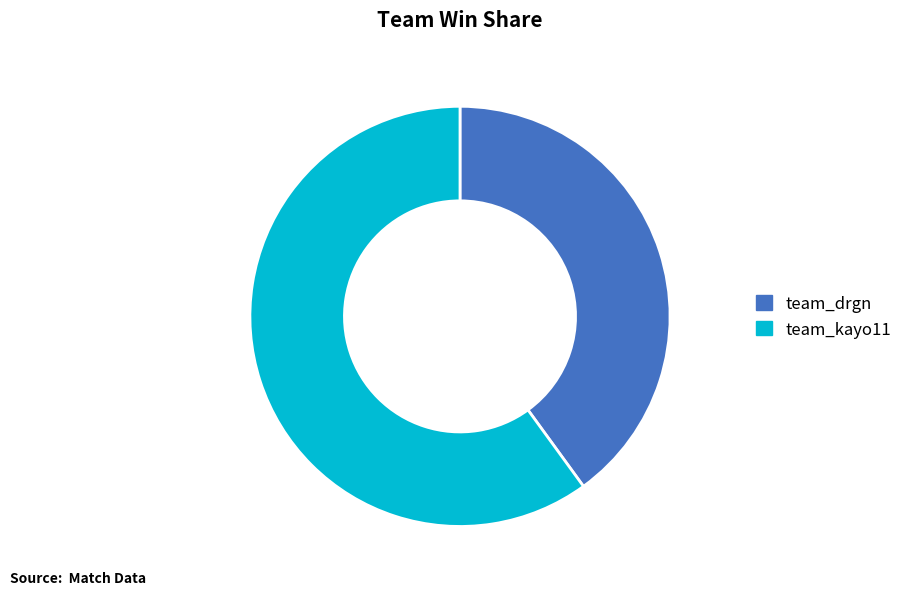

Is it true that team_drgn is 40% of the pie?

True